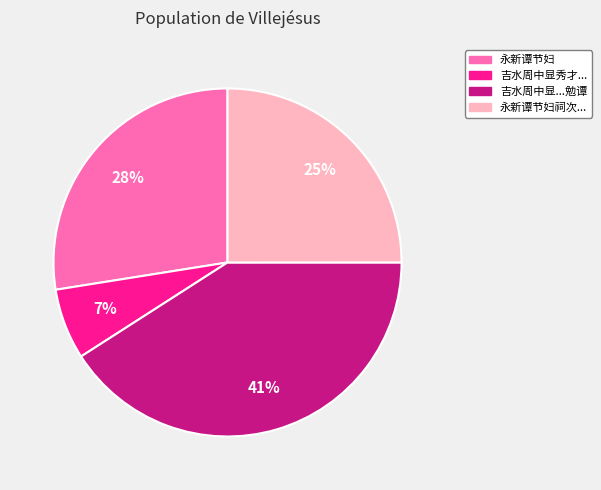

To the nearest percent, what is the difference between the largest and smallest slice percentages?

34%